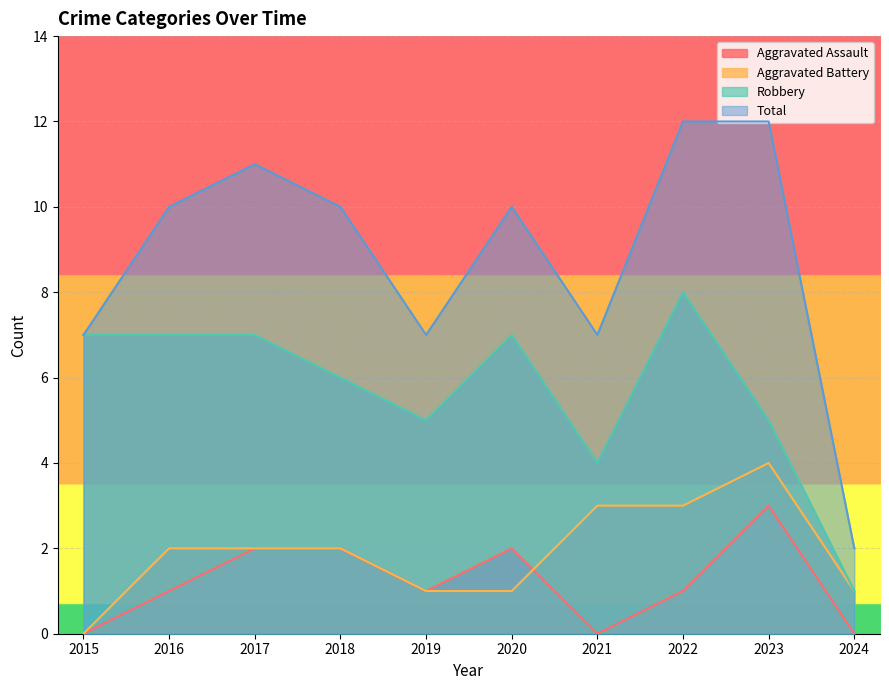

What is the sum of the Total values at 2018 and 2022?

22